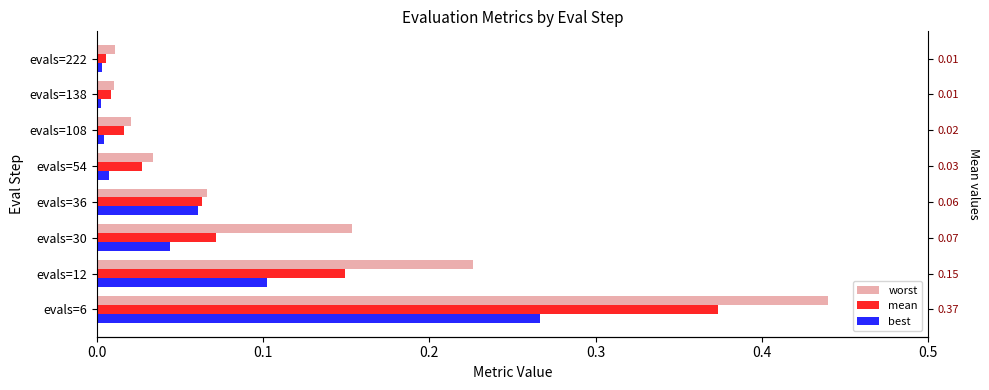

What is the sum of the mean values at evals=6 and evals=54?

0.4